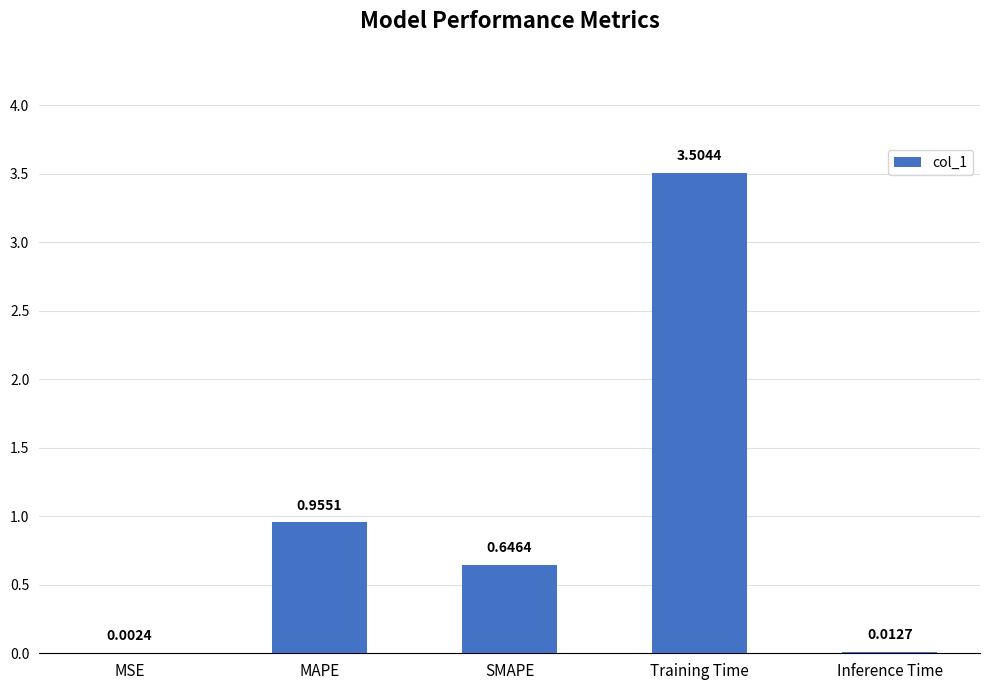

What is the sum of the values at MSE and Training Time?

3.5